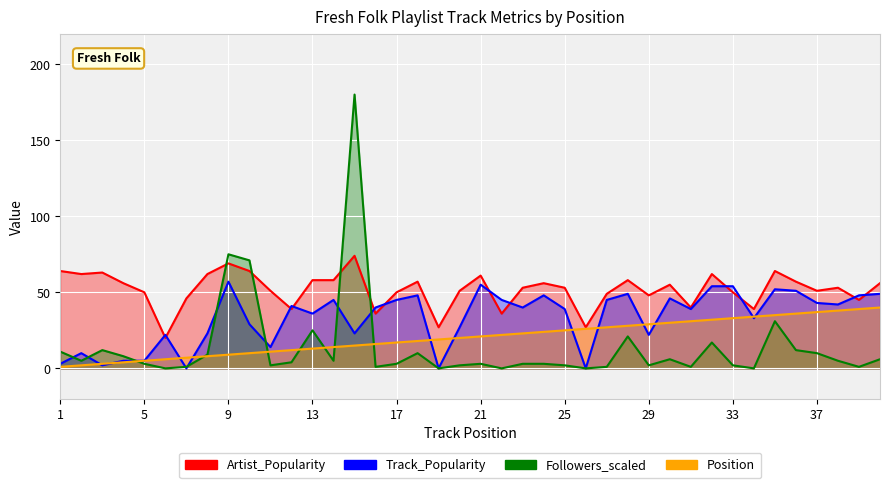

Which series changed the most between 19 and 28?

Track_Popularity